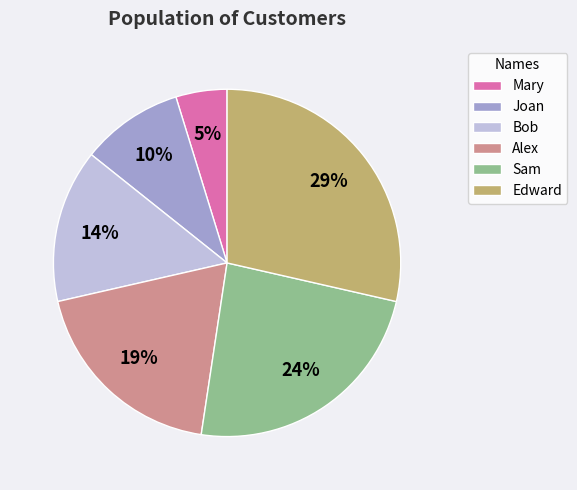

Do Alex and Mary together represent more than half of the pie?

No